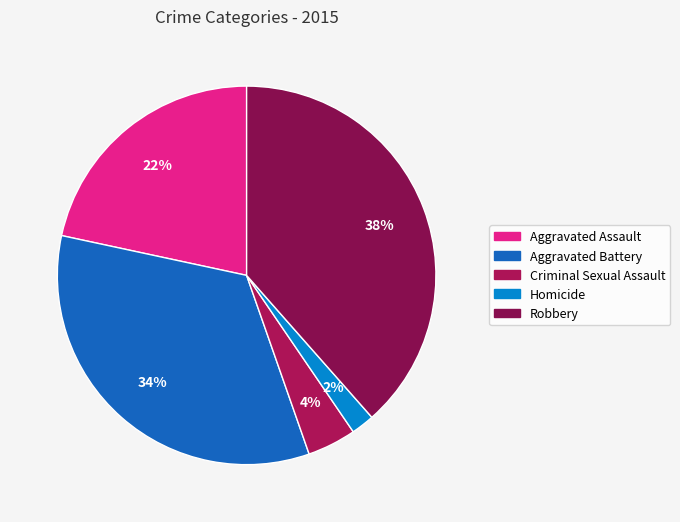

What percentage is the Aggravated Assault slice, to the nearest percent?

22%